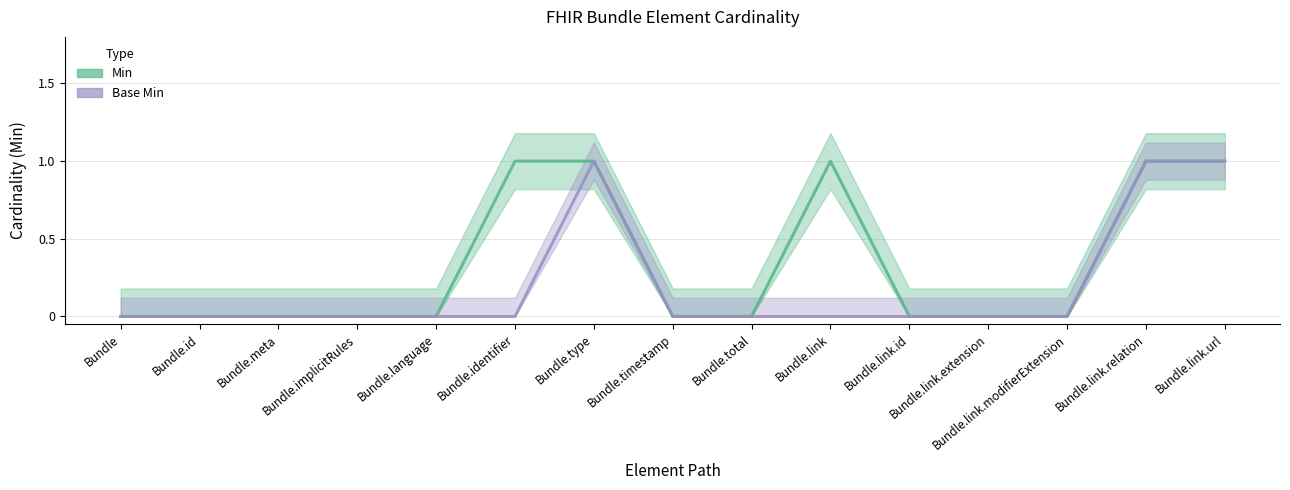

The Min series shows 0 at Bundle.timestamp. True or false?

True